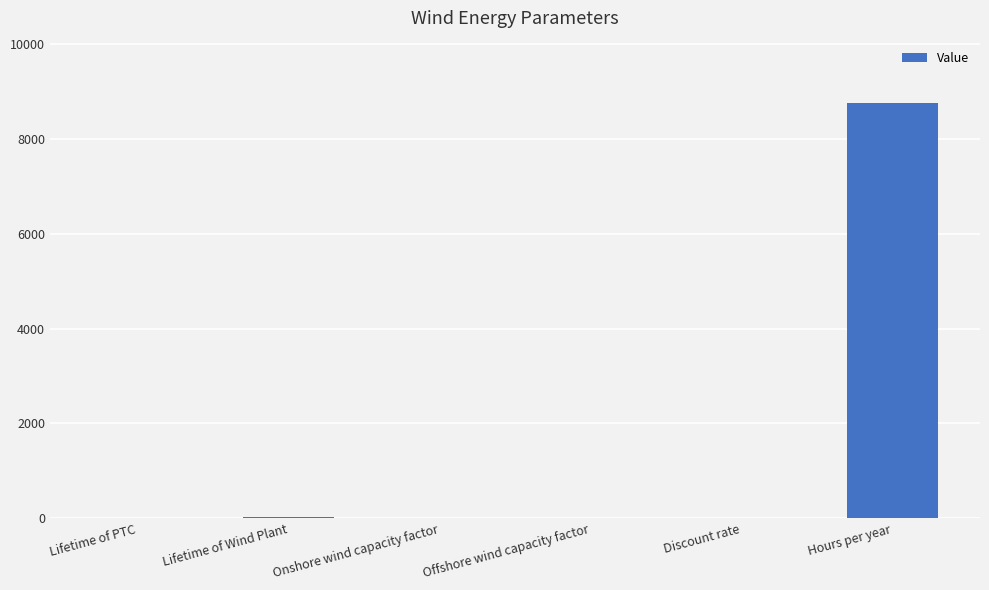

Which category has the highest value across all series?

Hours per year